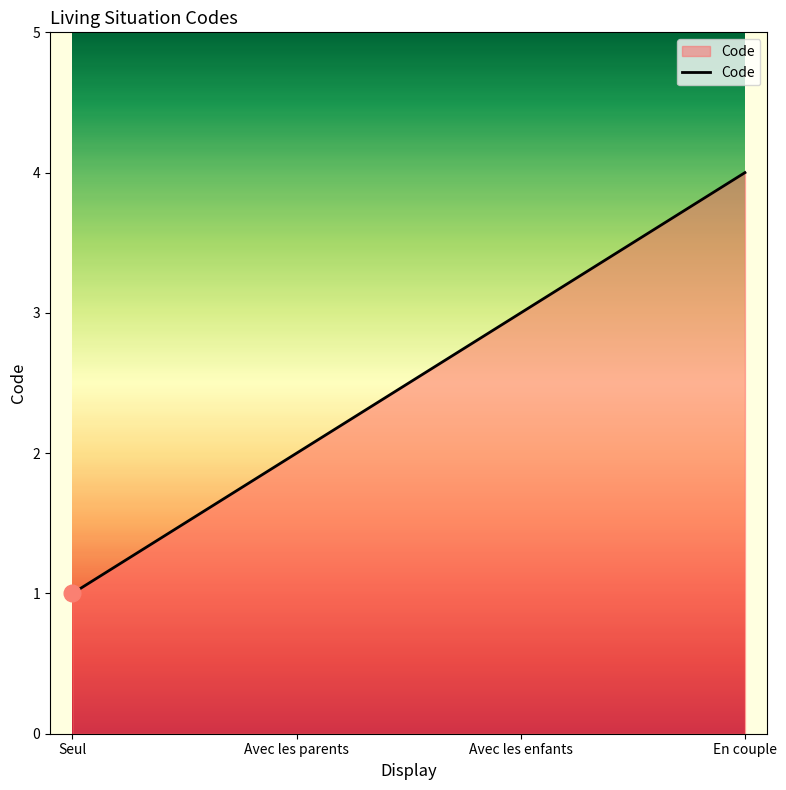

Reading left to right, transcribe all the data shown in this chart.

Seul=1	Avec les parents=2	Avec les enfants=3	En couple=4